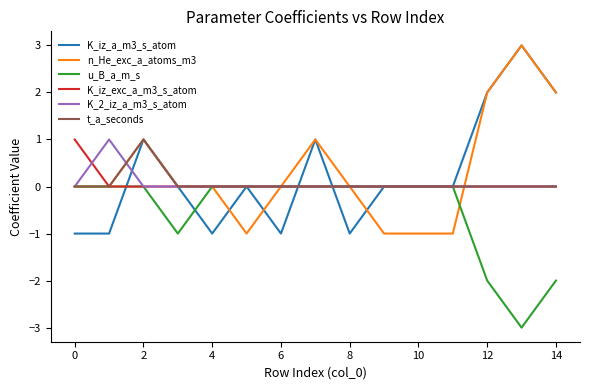

What is the minimum value shown in the chart?

-3